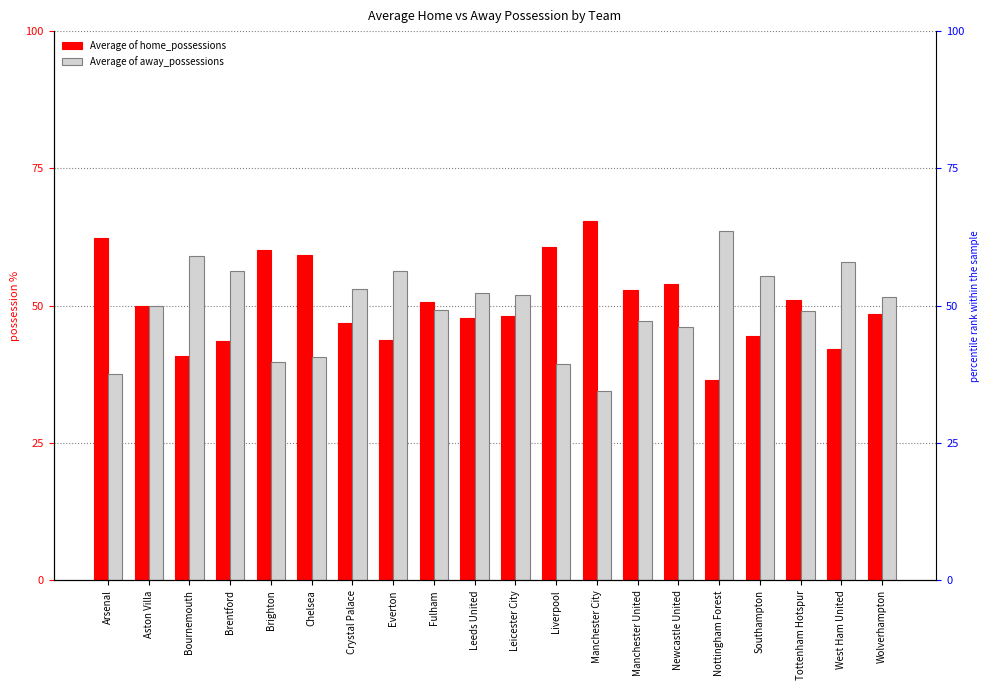

Is it true that Average of home_possessions equals 67.0 at Leeds United?

False